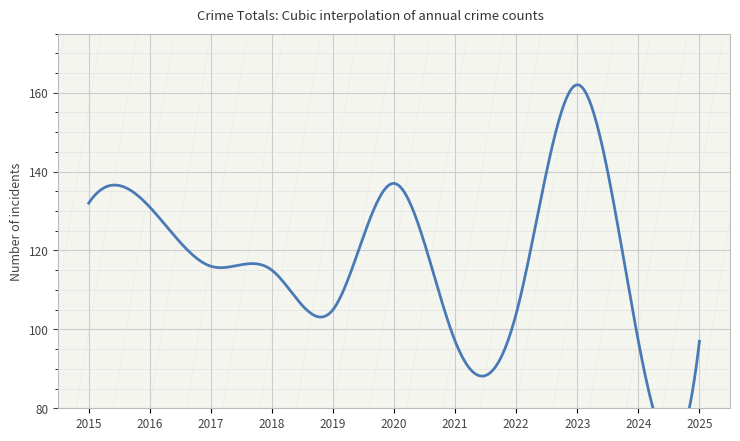

Count the number of data series in this chart.

1